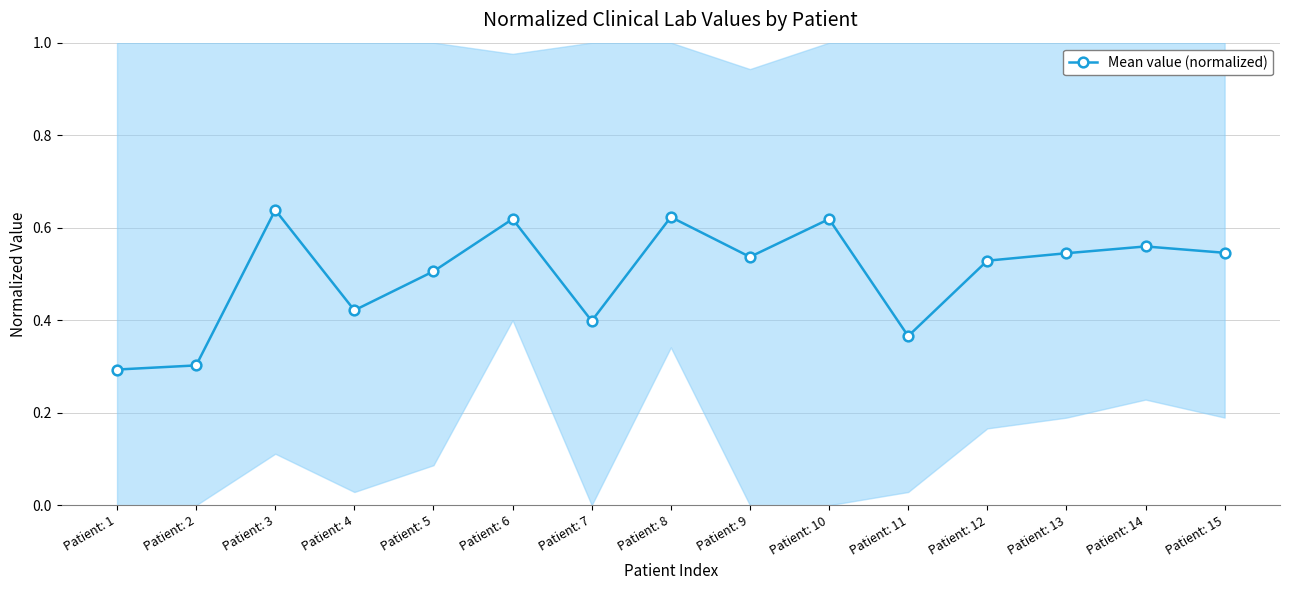

What is the sum of all values?

7.5